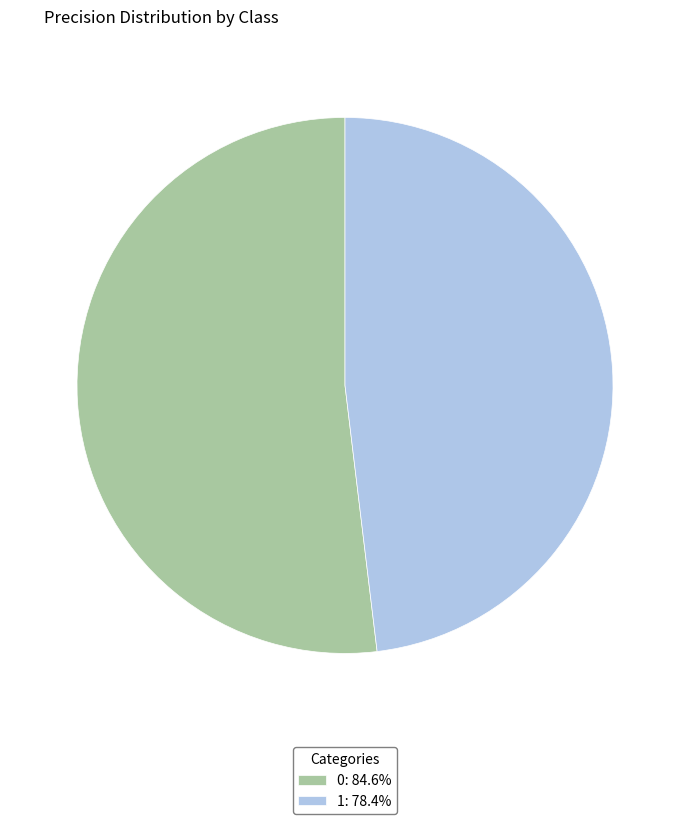

Is it true that 1 is 48% of the pie?

True